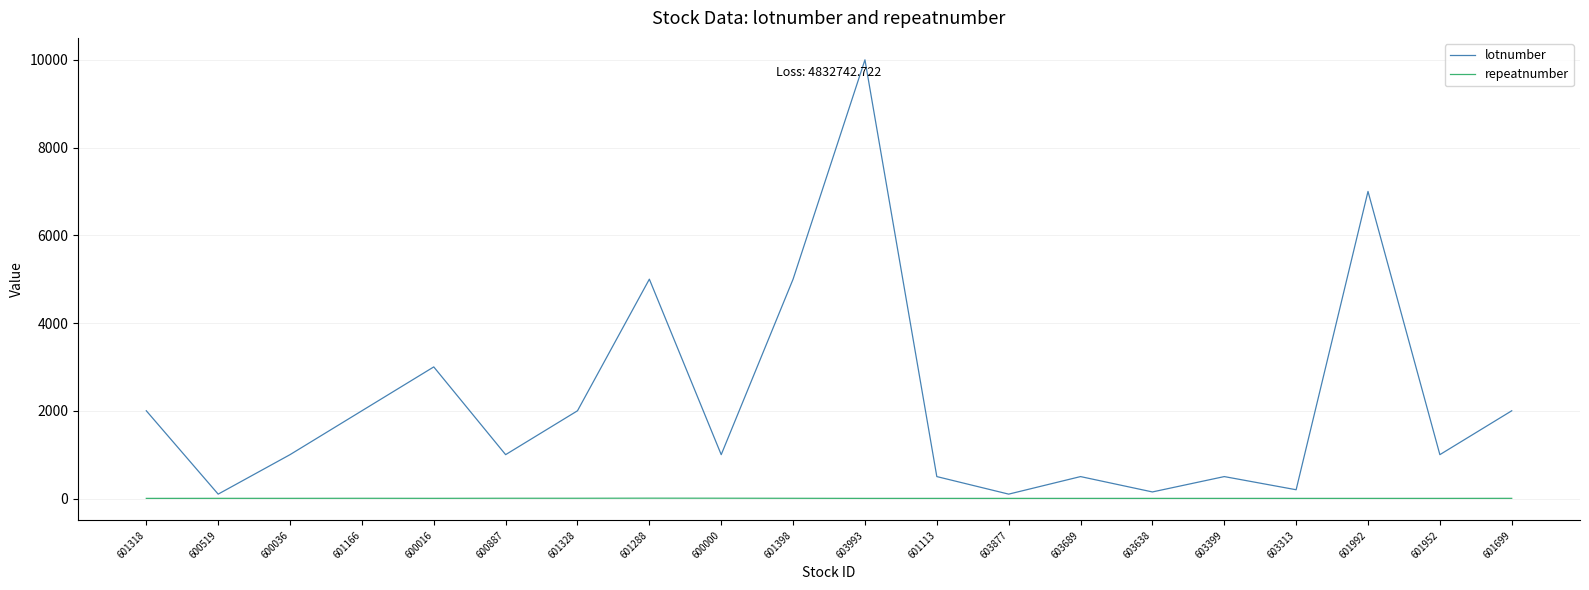

List the series in order of their peak value, highest first.

lotnumber, repeatnumber